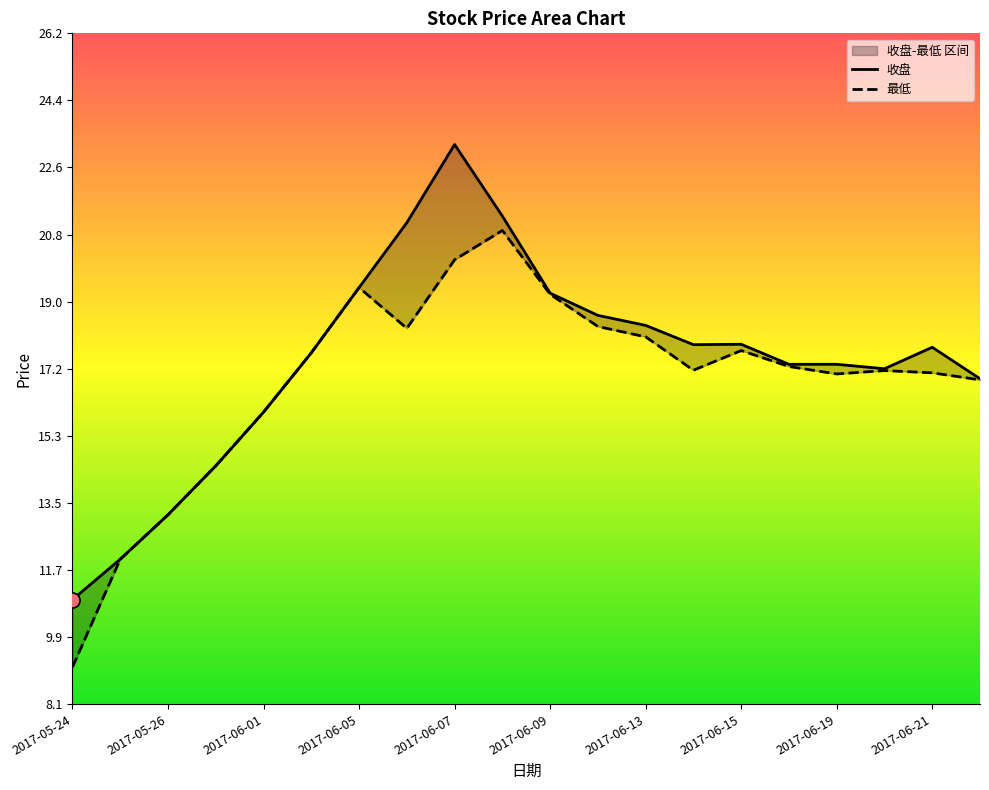

At how many categories does at least one series exceed 18?

7